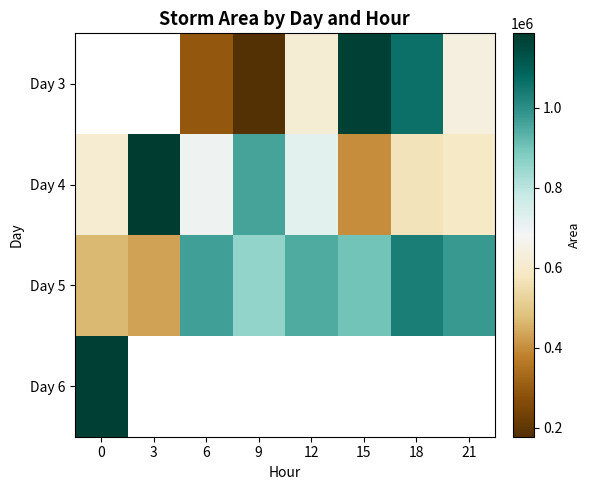

At 15, list the series in order from largest to smallest.

Day 3, Day 5, Day 6, Day 4